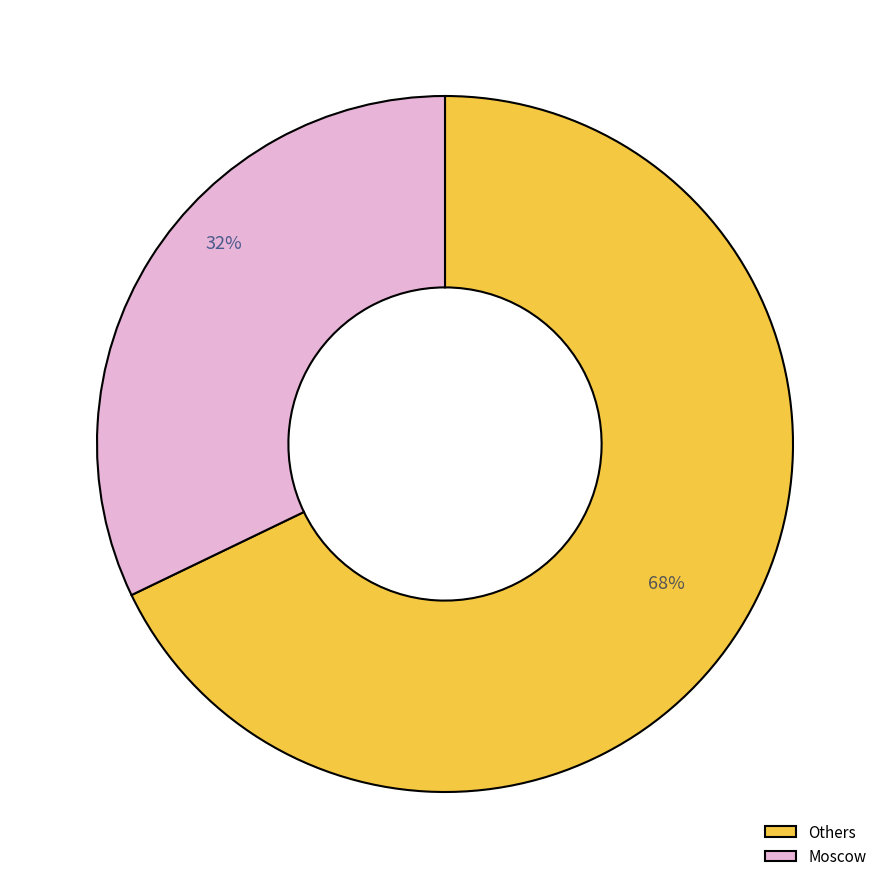

Which category accounts for the majority?

Others